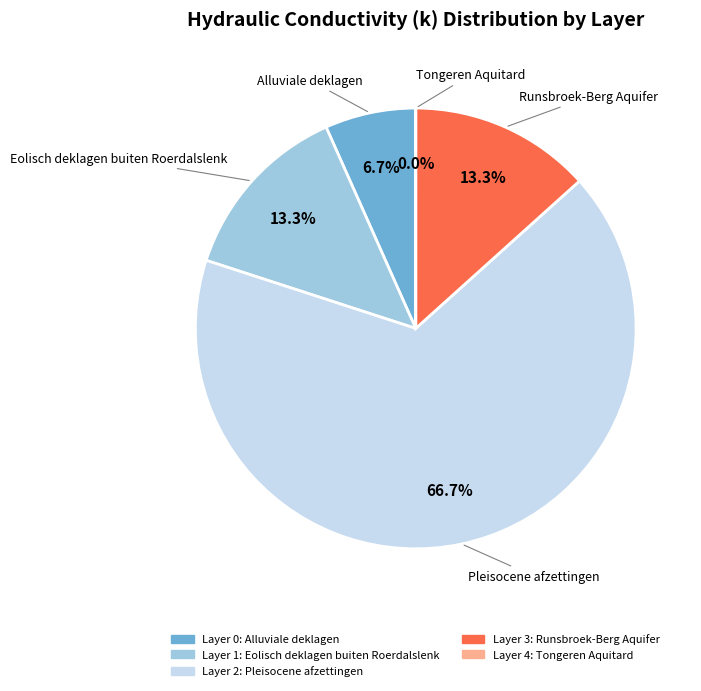

Is there any slice that represents more than half of the pie?

Yes